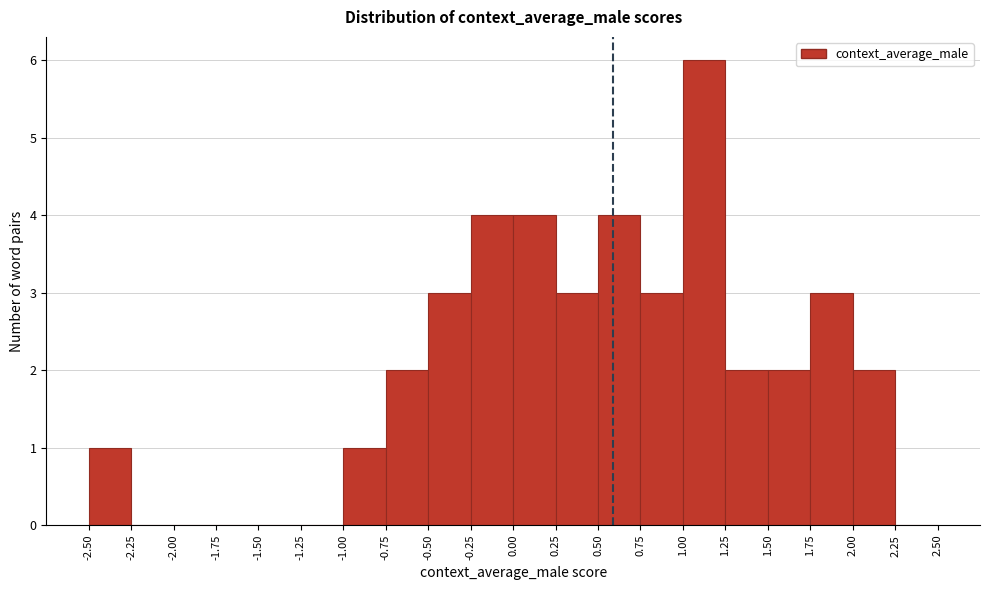

Over which range of the x-axis is the bar tallest?

1.00 to 1.25